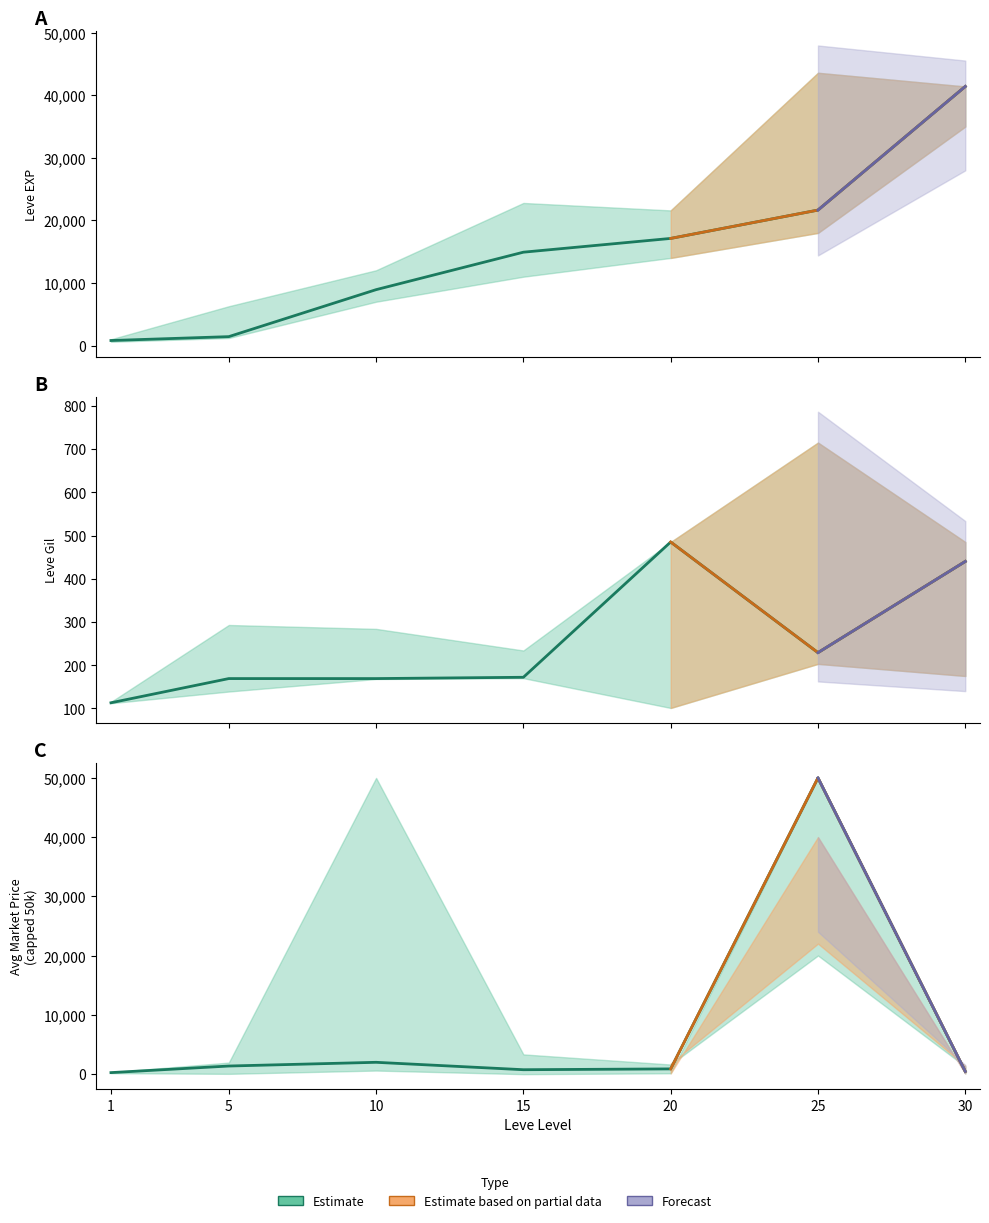

How many categories are shown in the chart?

7